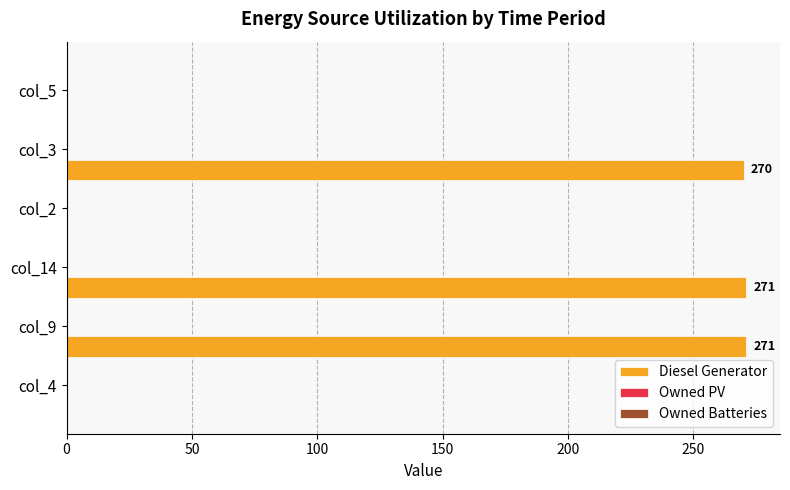

What is the maximum value shown in the chart?

271